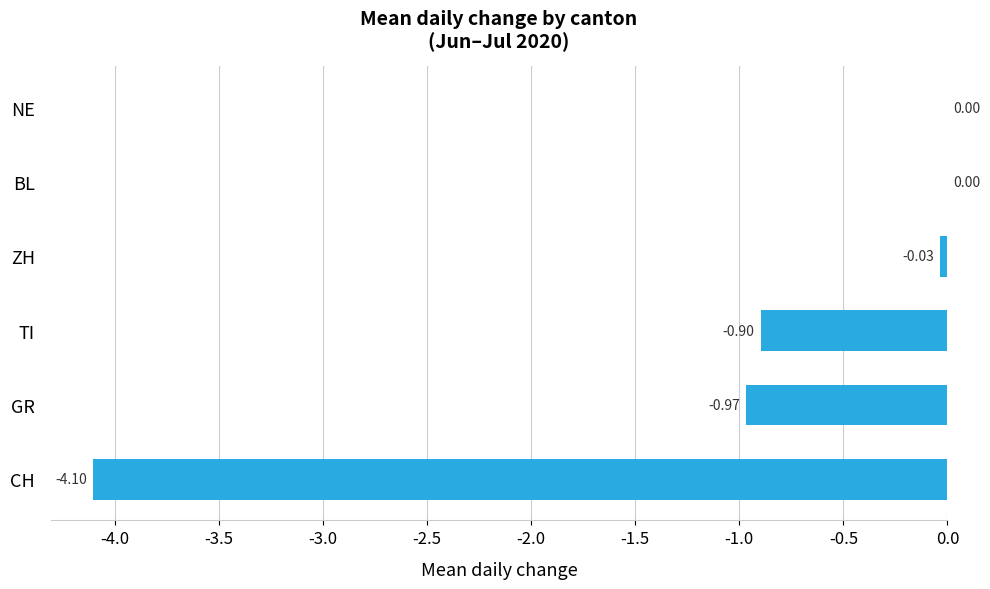

At which label is the value closest to -2?

GR